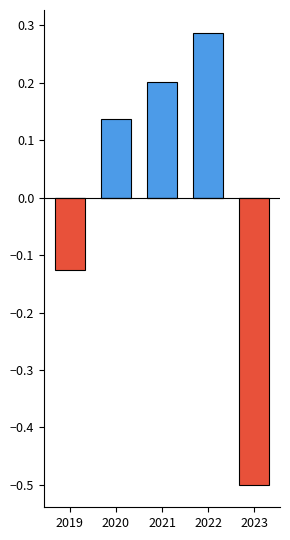

What is the difference between the maximum and minimum values in the 低於均值 series?

0.5